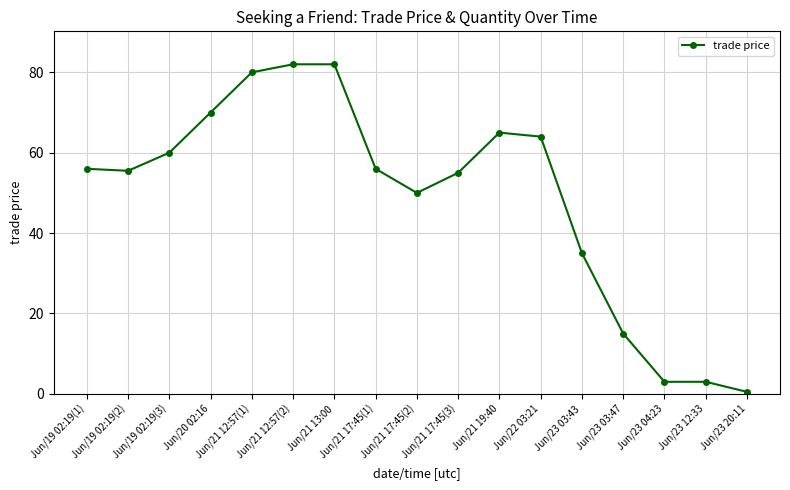

What is the change in value from Jun/19 02:19(1) to Jun/23 20:11?

-55.5